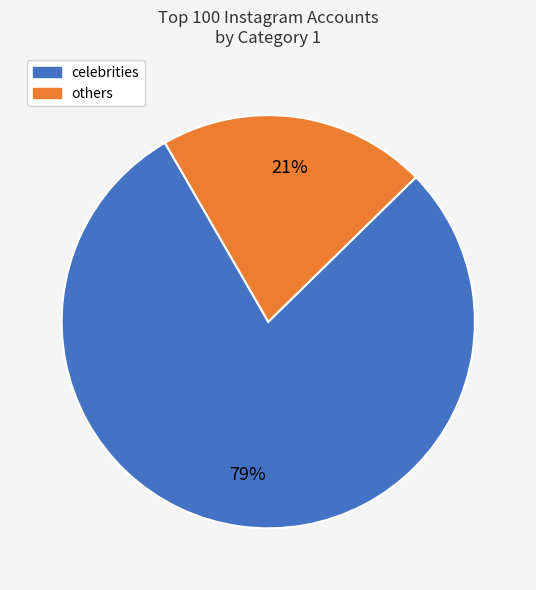

To the nearest percent, what is the difference between the largest and smallest slice percentages?

58%